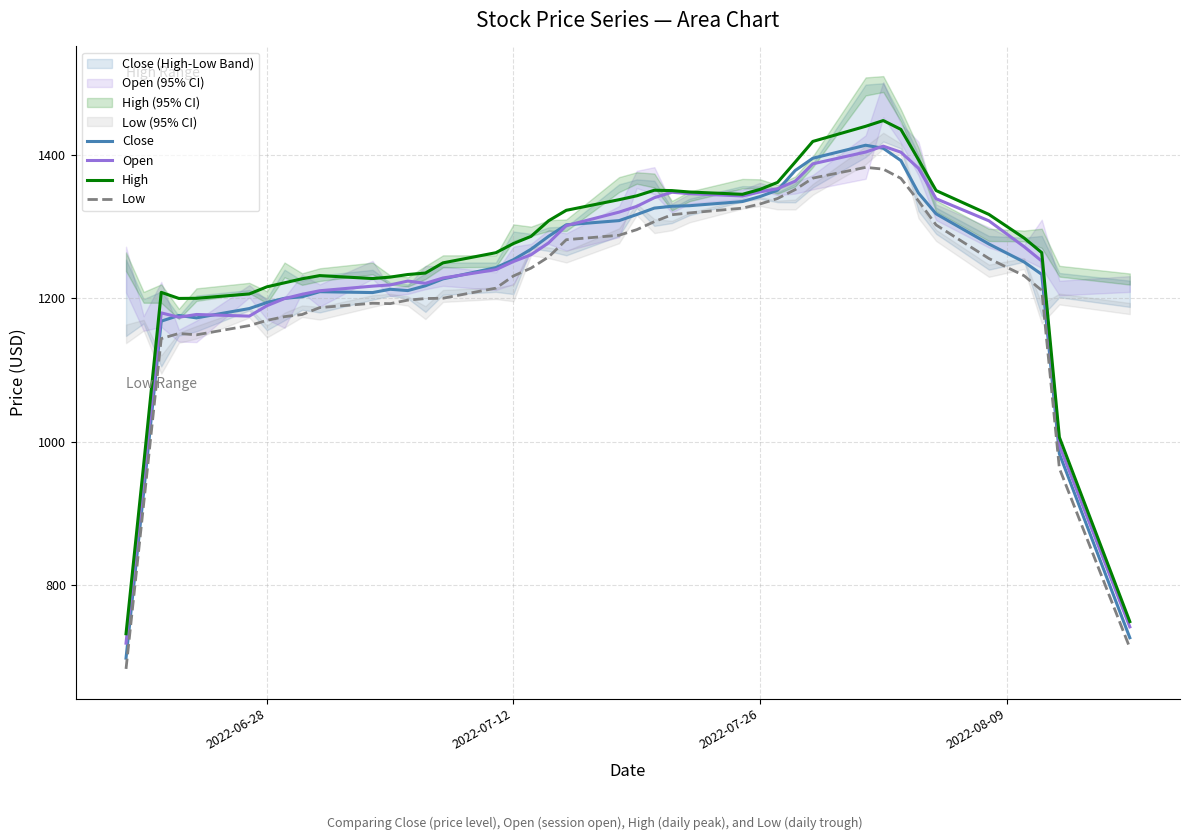

What value does the High series have at 2022-06-28?

1216.1